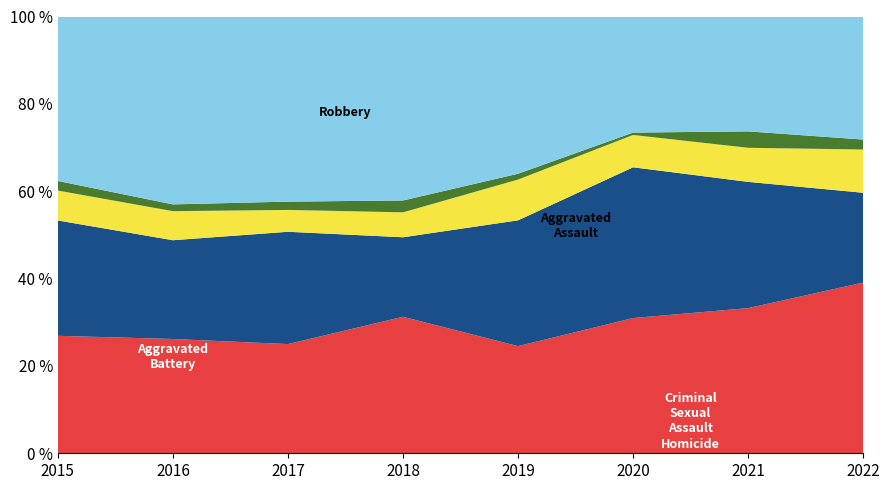

What is the total value across all series at 2021?

100.0